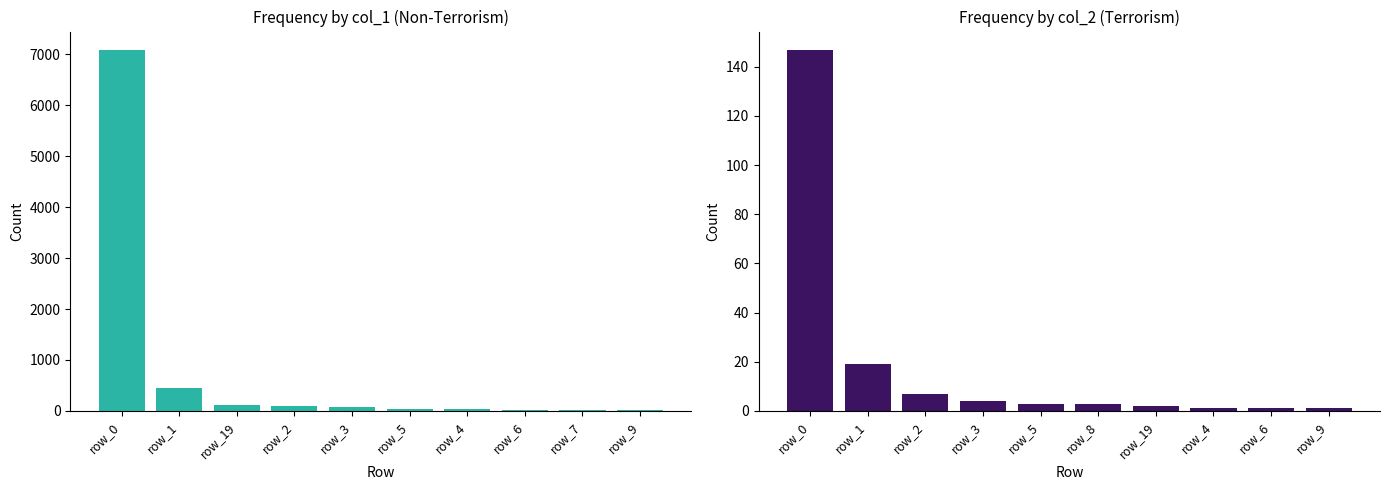

How many bars are there in total?

20